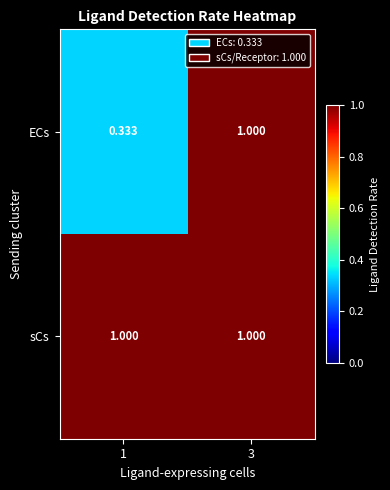

Rank the series by their average value, from lowest to highest.

ECs, sCs